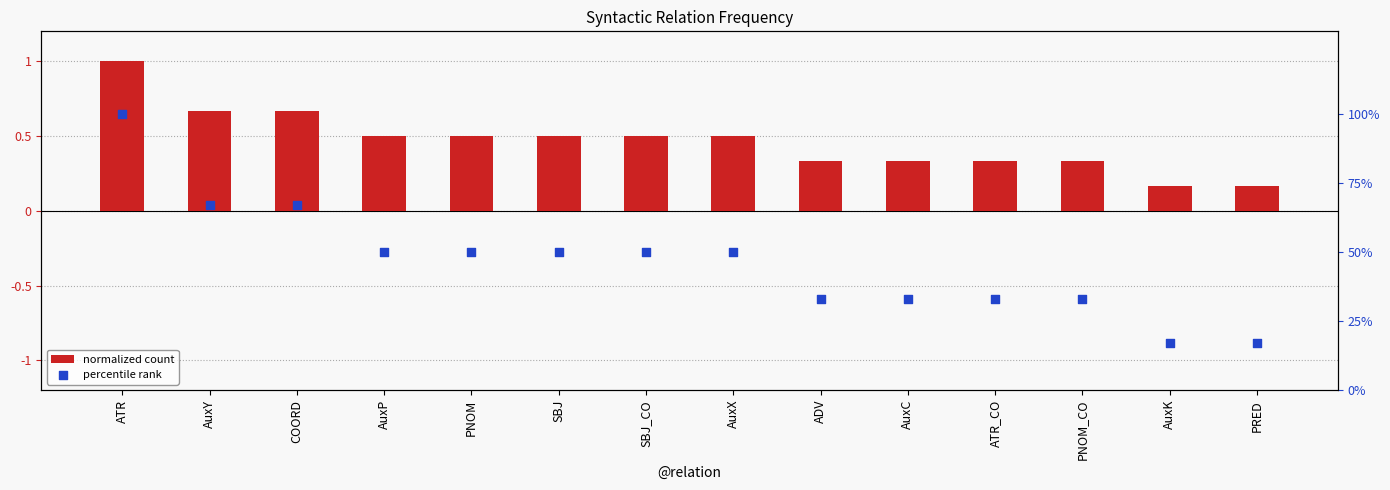

At which category is the sum across all series the highest?

ATR